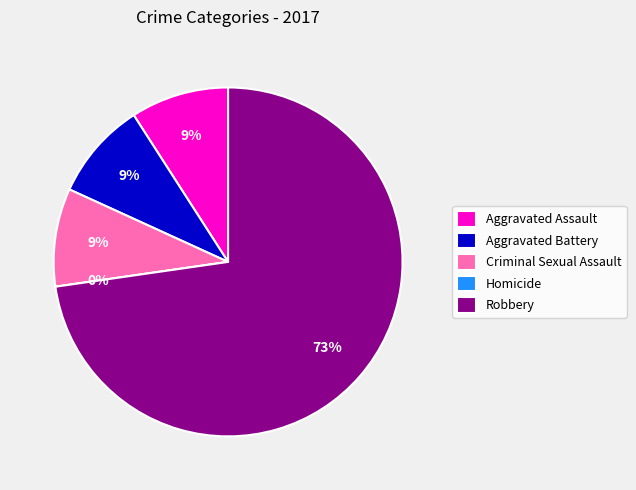

Is it true that Aggravated Battery is 2% of the pie?

False